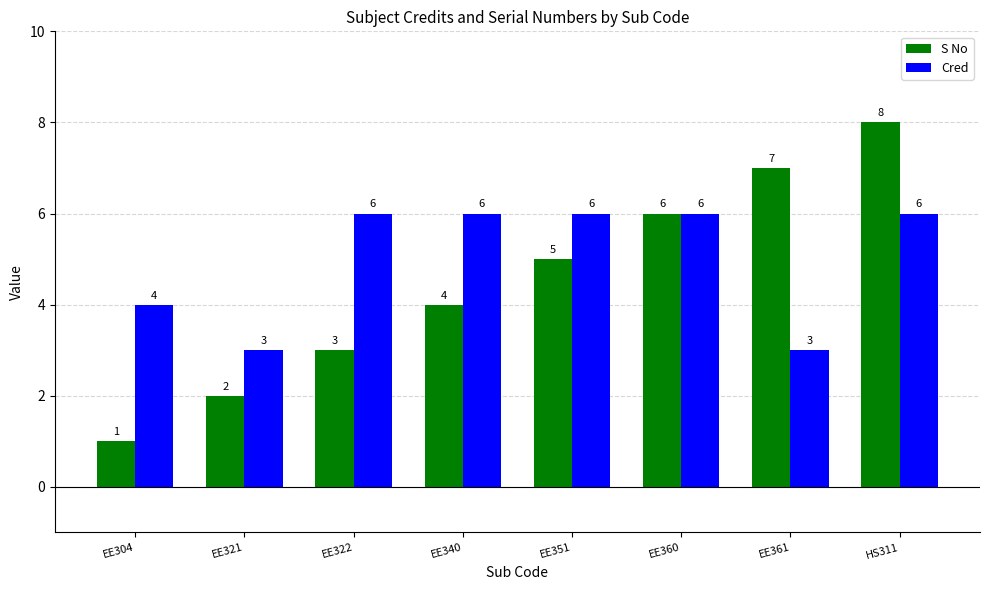

What is the difference between the maximum and minimum values in the Cred series?

3